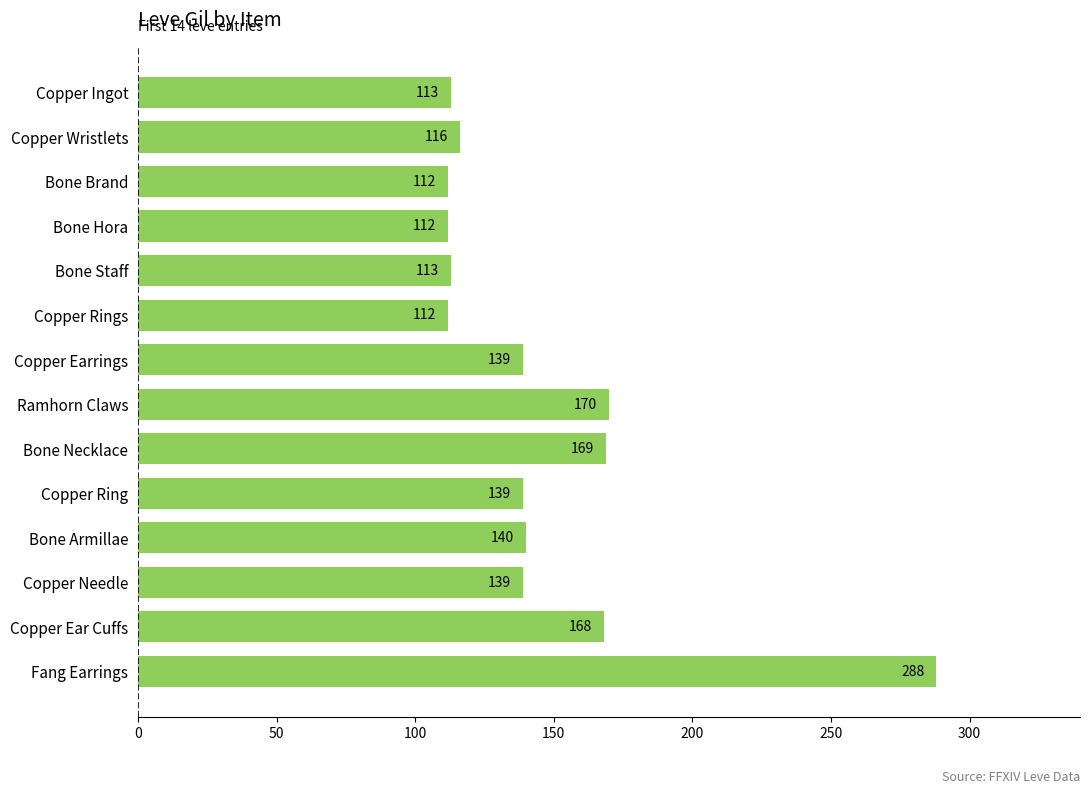

The value at Copper Needle is 139. True or false?

True